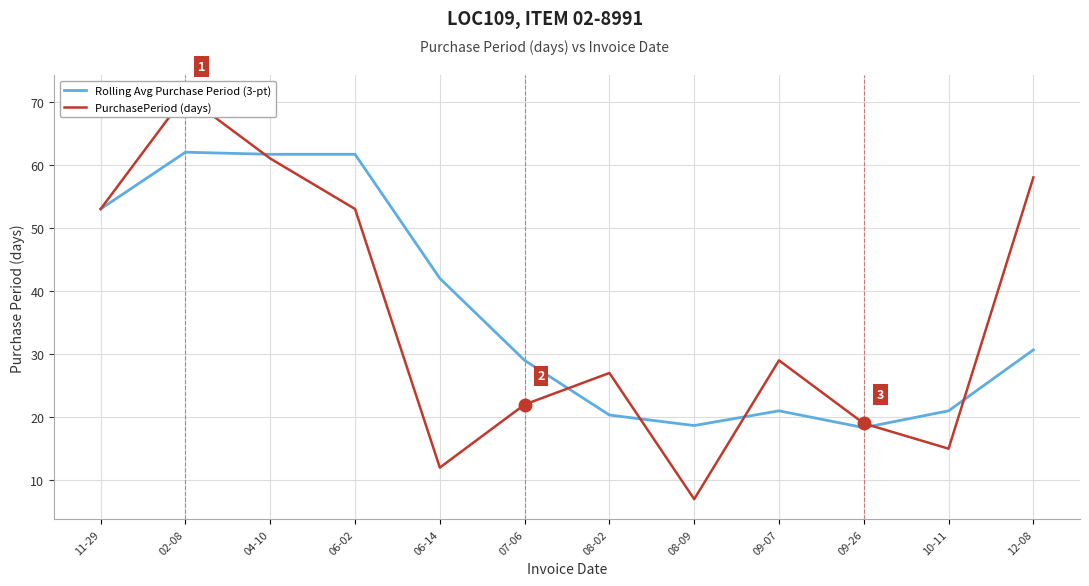

The value of PurchasePeriod (days) at 02-08 is 18.7. True or false?

False